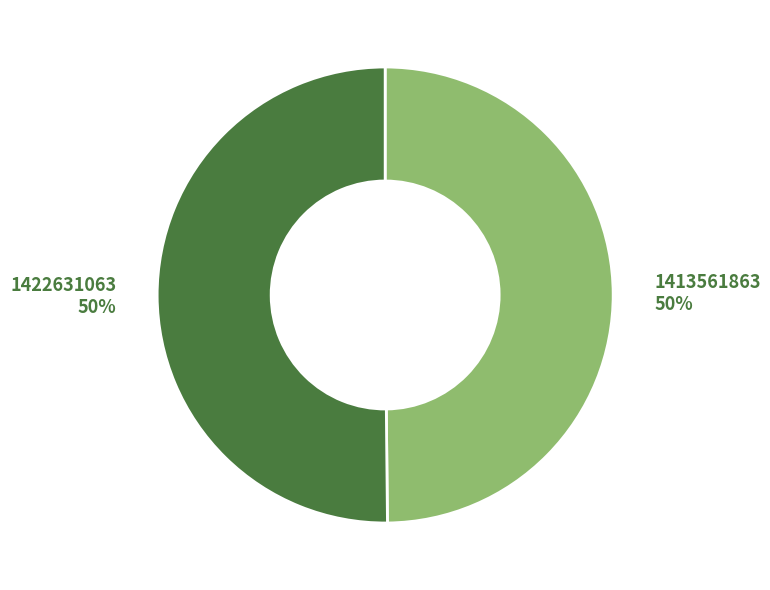

To the nearest percent, what is the combined percentage of 1413561863 and 1422631063?

100%